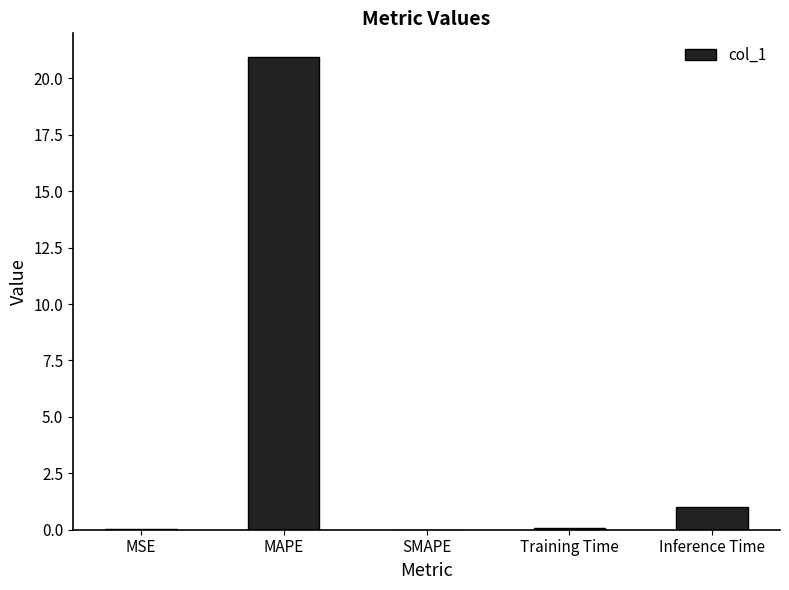

Are the bars horizontal?

No